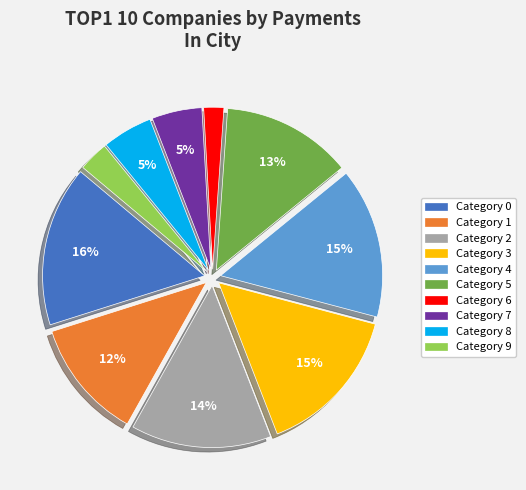

To the nearest percent, what is the average slice percentage?

10%